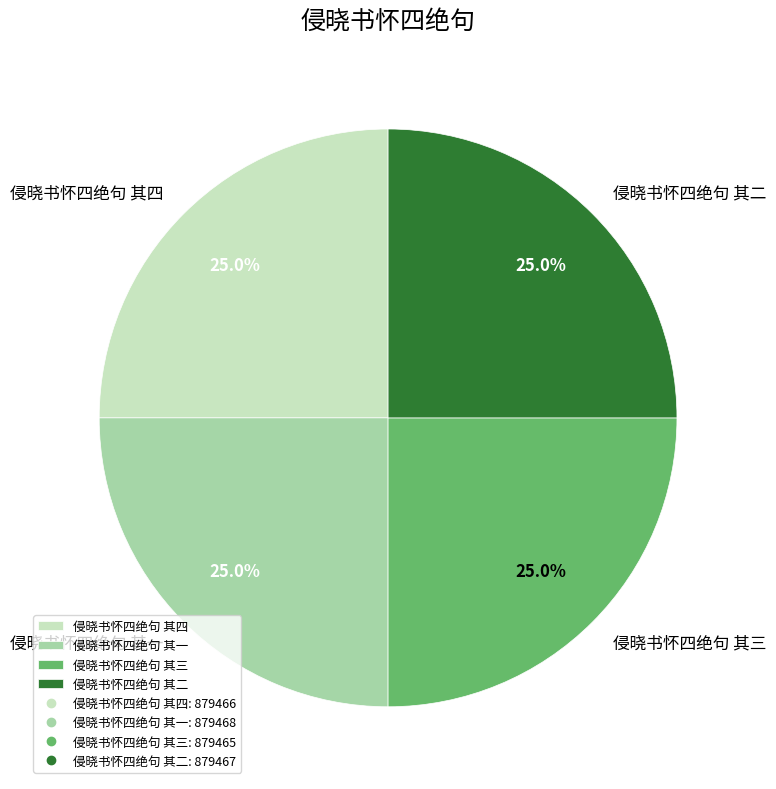

Is it true that 侵晓书怀四绝句 其三 is 25% of the pie?

True